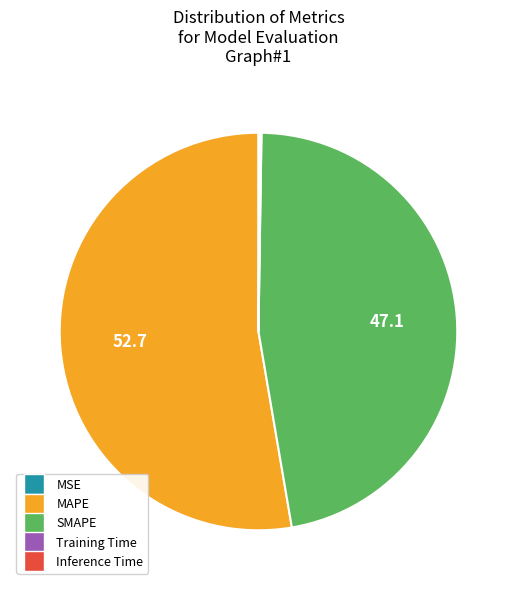

Is MAPE the majority of the pie?

Yes